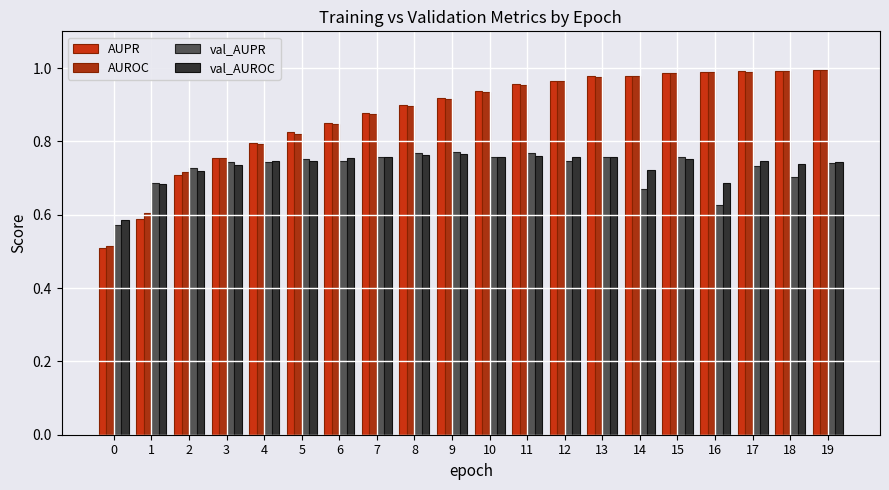

What is the maximum value for val_AUPR?

0.8